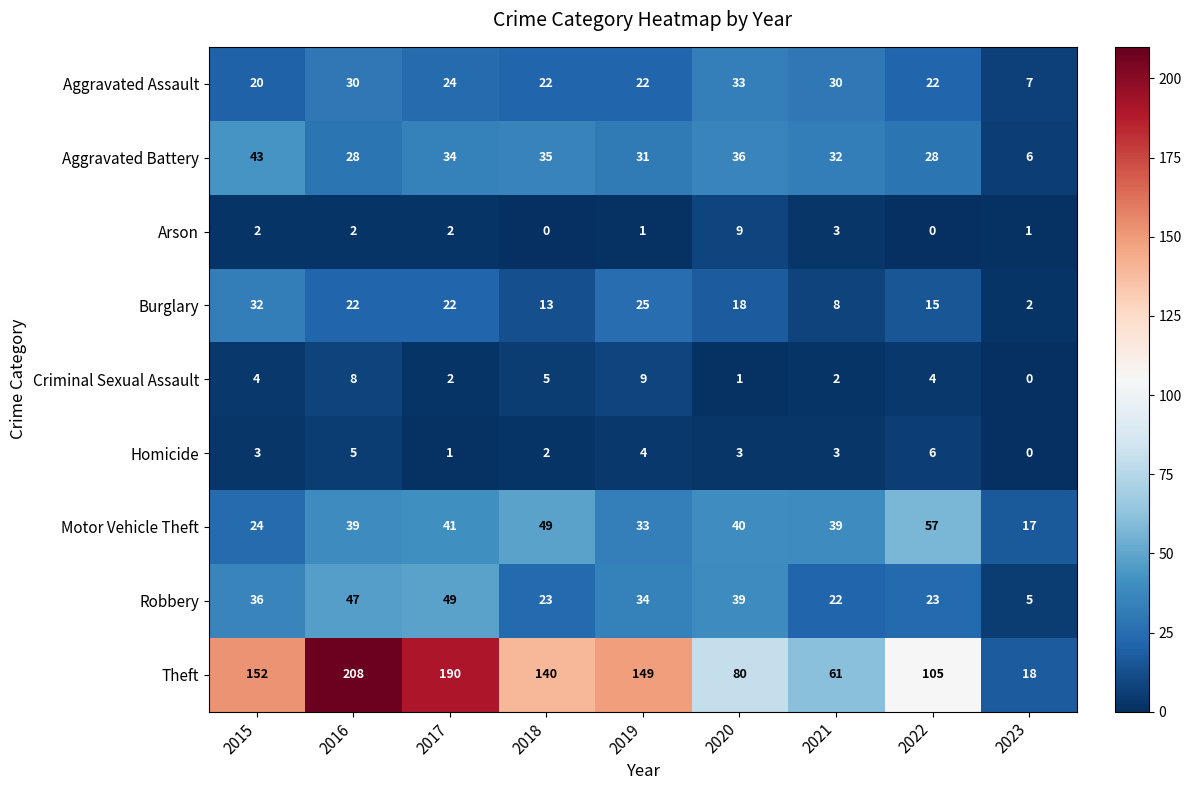

Count the number of data series in this chart.

9